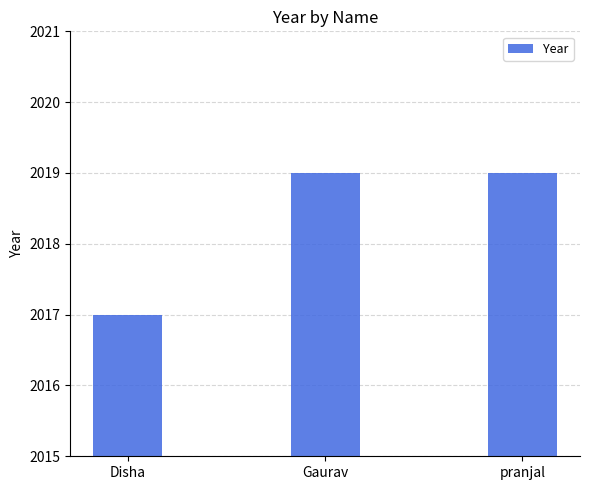

What value does the data have at Gaurav?

2019